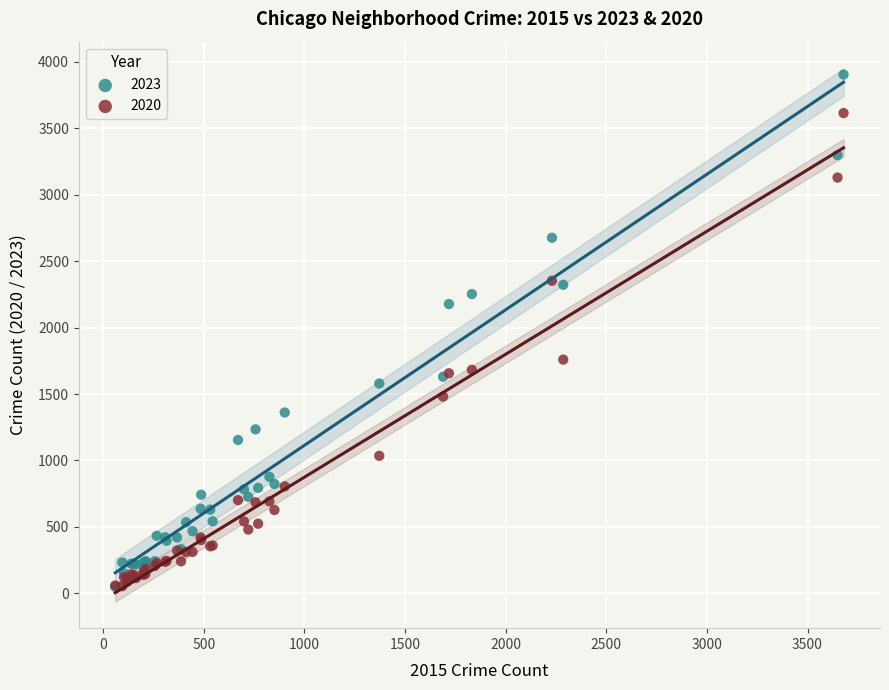

In the 2020 series, what Y value is closest to 1834?

1759